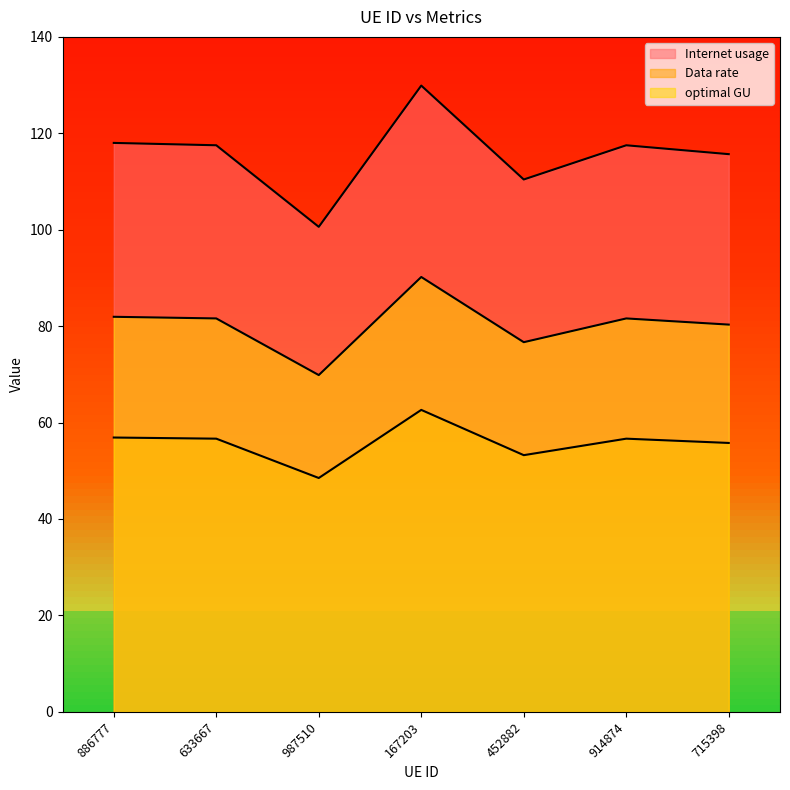

True or false: Data rate and Internet usage intersect in this chart.

False